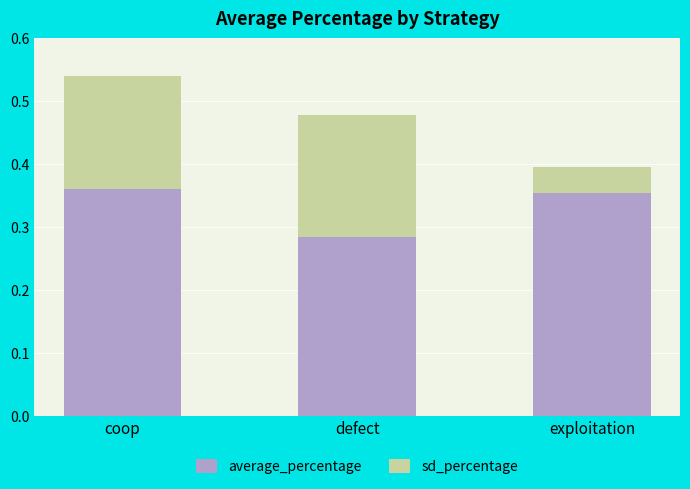

Is it true that average_percentage equals 0.6 at coop?

False